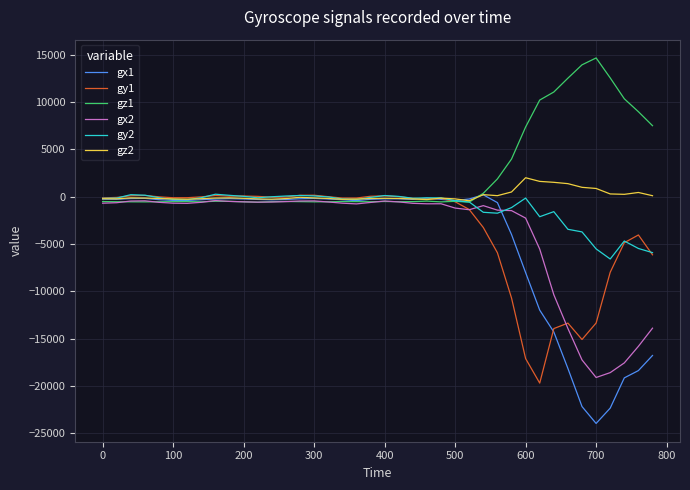

Which series has the largest range (max minus min)?

gx1